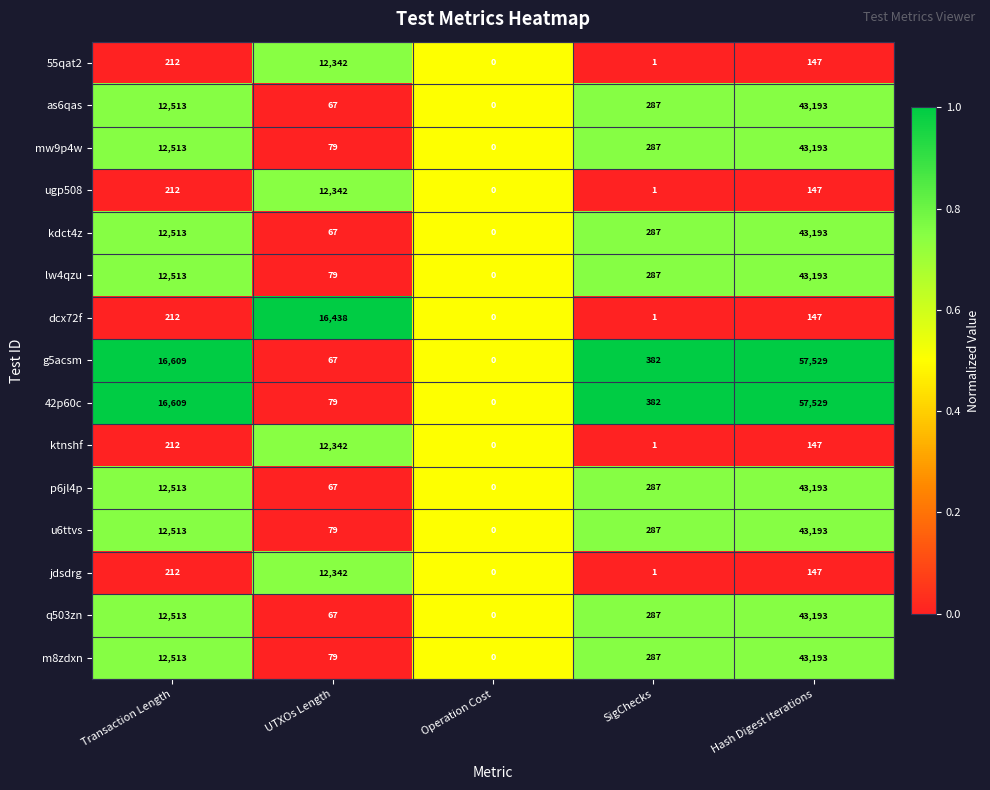

The 55qat2 series shows 1 at SigChecks. True or false?

True